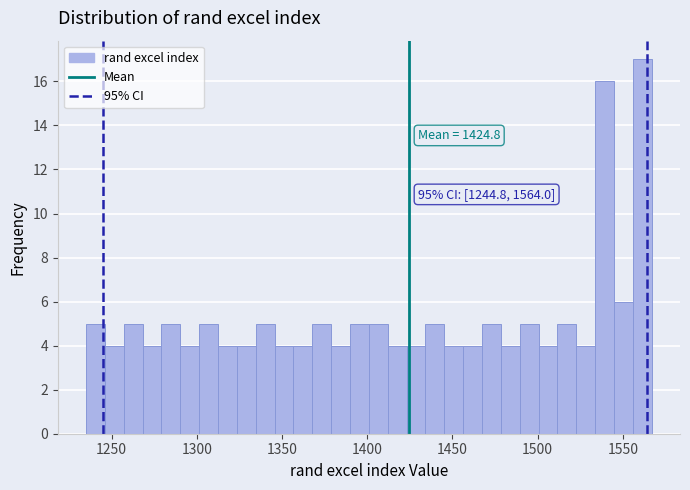

Read against the x-axis, roughly where is the centre of the tallest bar?

1560